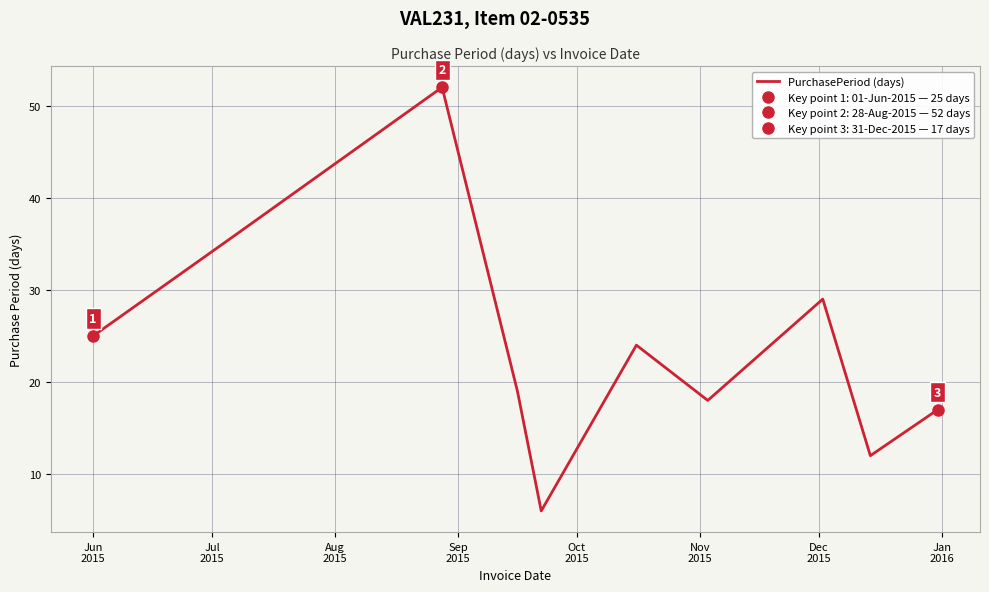

Is this an area chart (filled region under the line)?

No